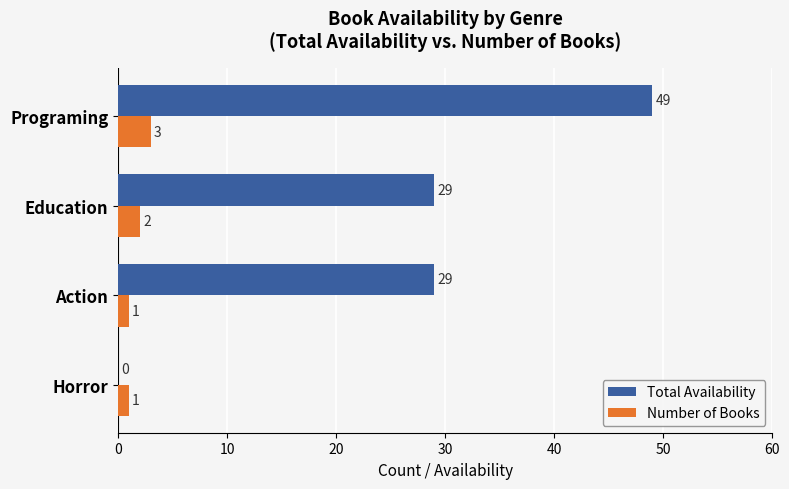

At which category is the sum across all series the highest?

Programing